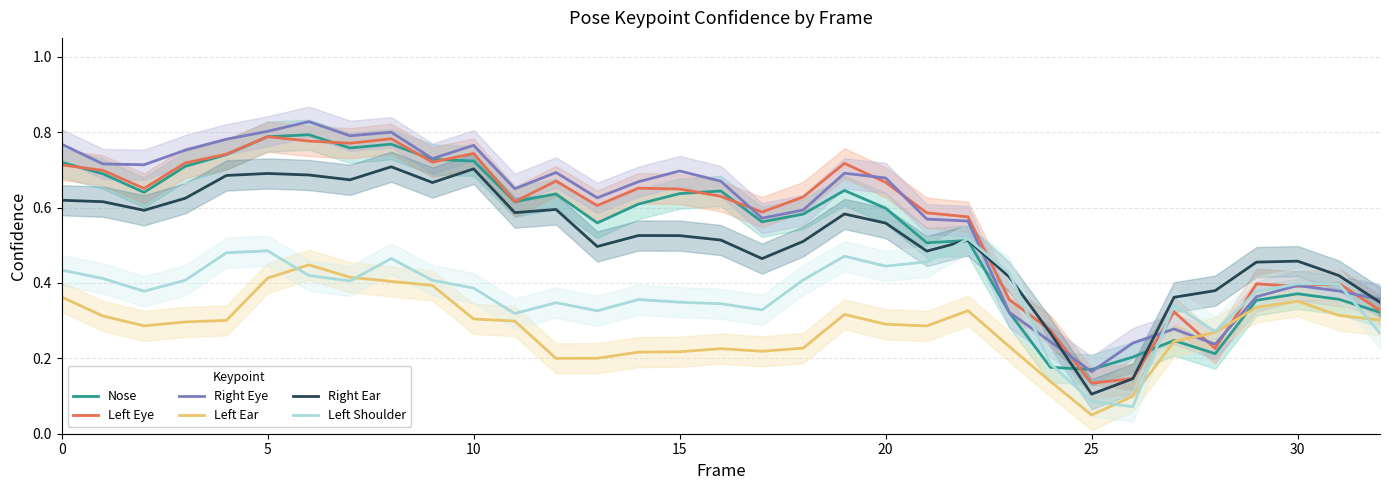

Is it true that Right Ear equals 0.1 at 25?

True